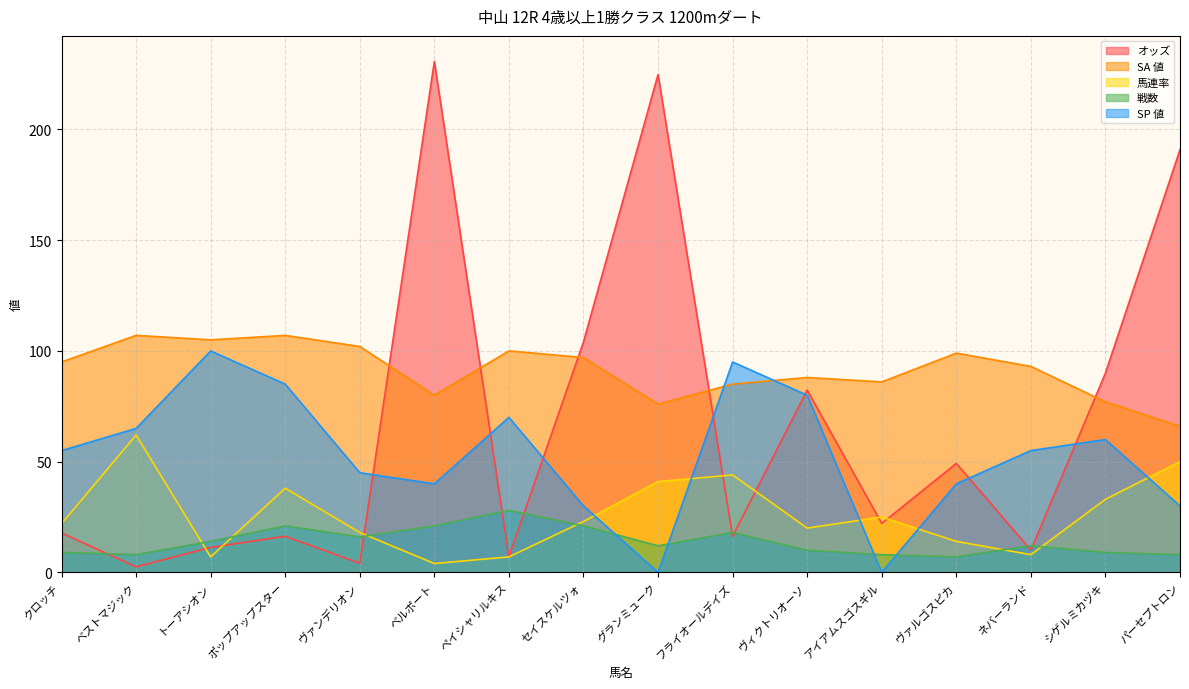

How many categories are shown in the chart?

16